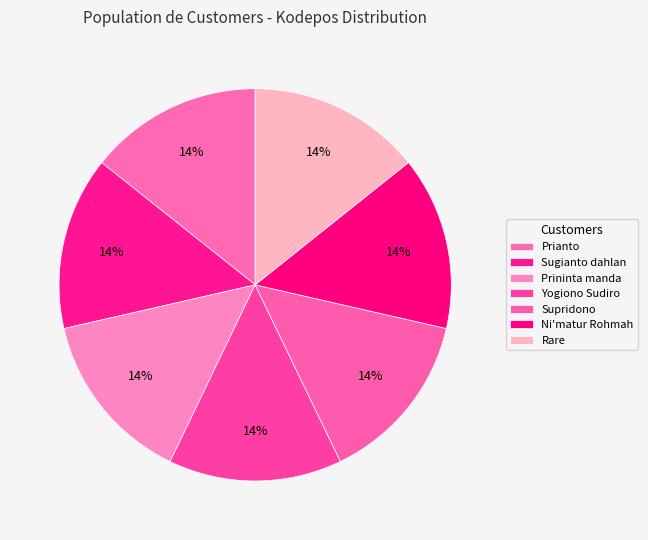

What is the ratio of the value at Rare to the value at Sugianto dahlan?

1.0